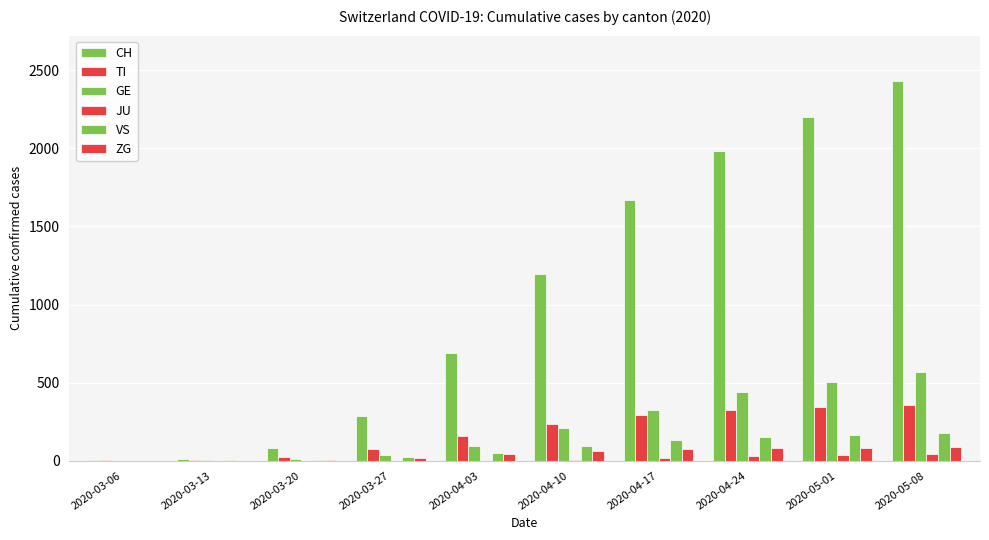

Between 2020-05-01 and 2020-03-20, which is larger?

2020-05-01